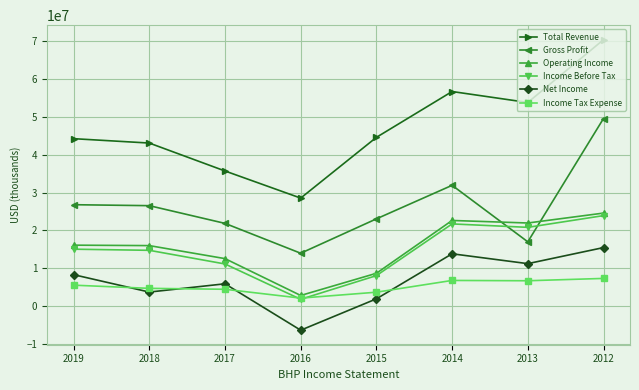

At how many categories does at least one series exceed 62255894?

1